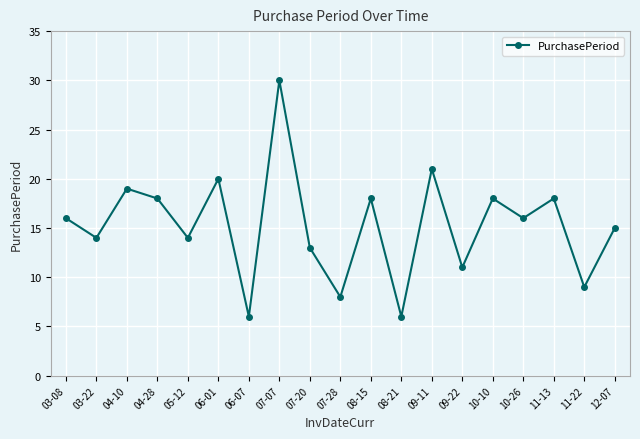

What is the minimum value shown in the chart?

6